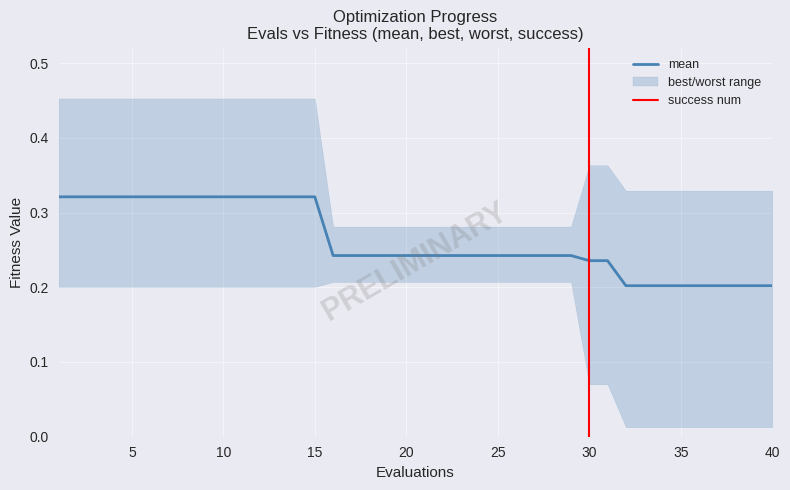

How many worst values are between 0 and 1?

40